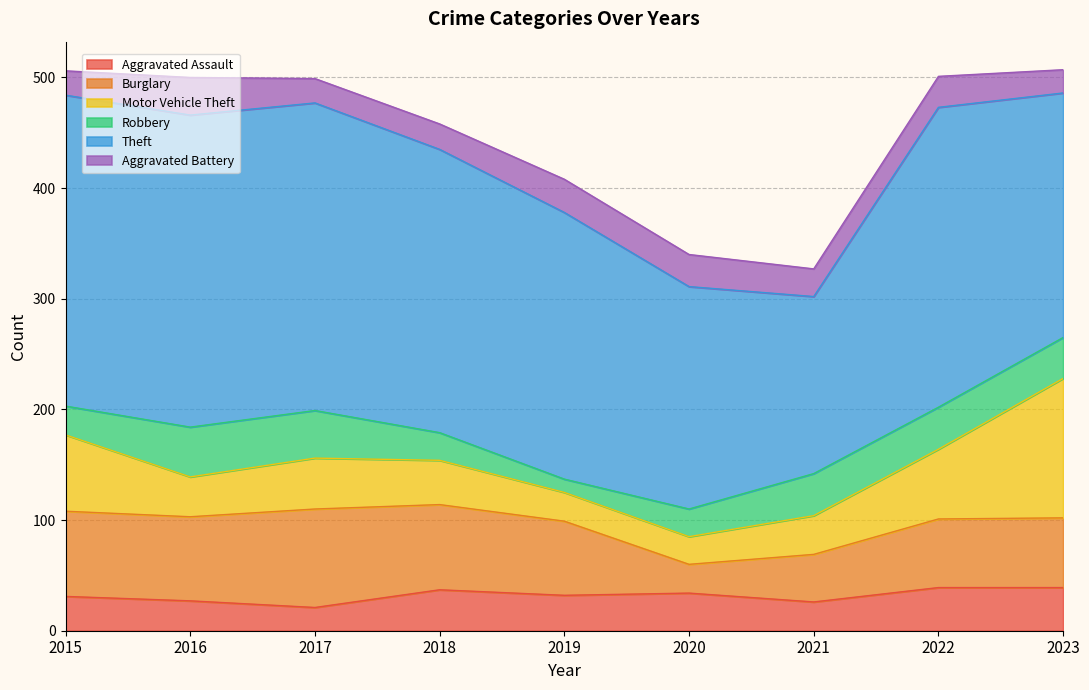

What is the minimum value for Aggravated Assault?

21